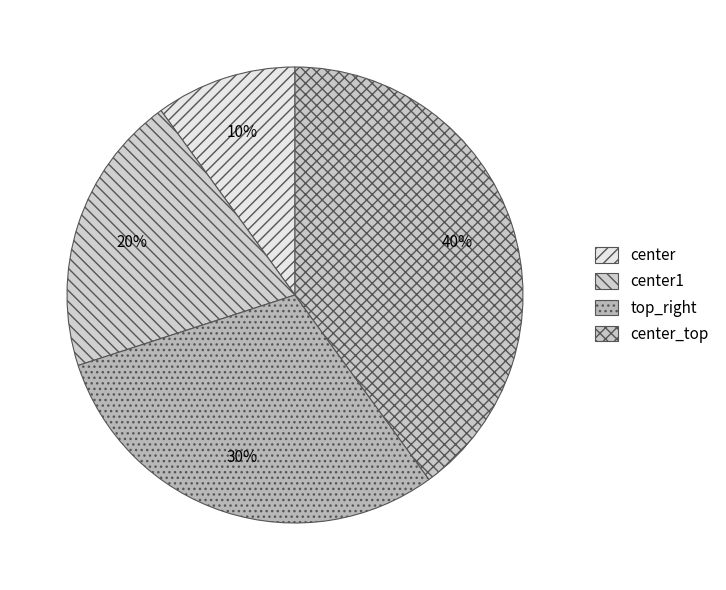

How many segments does this pie chart have?

4